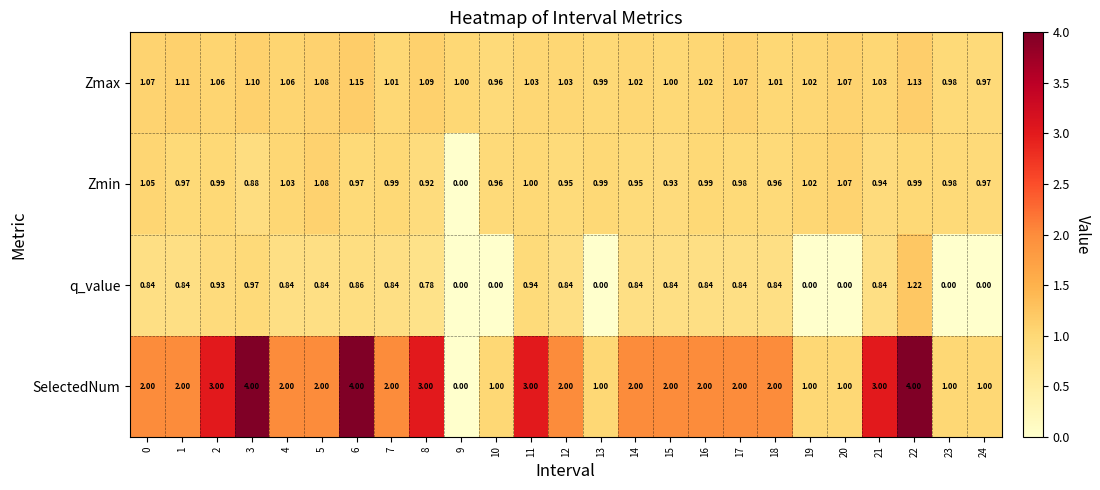

List the series in order of their peak value, highest first.

SelectedNum, q_value, Zmax, Zmin